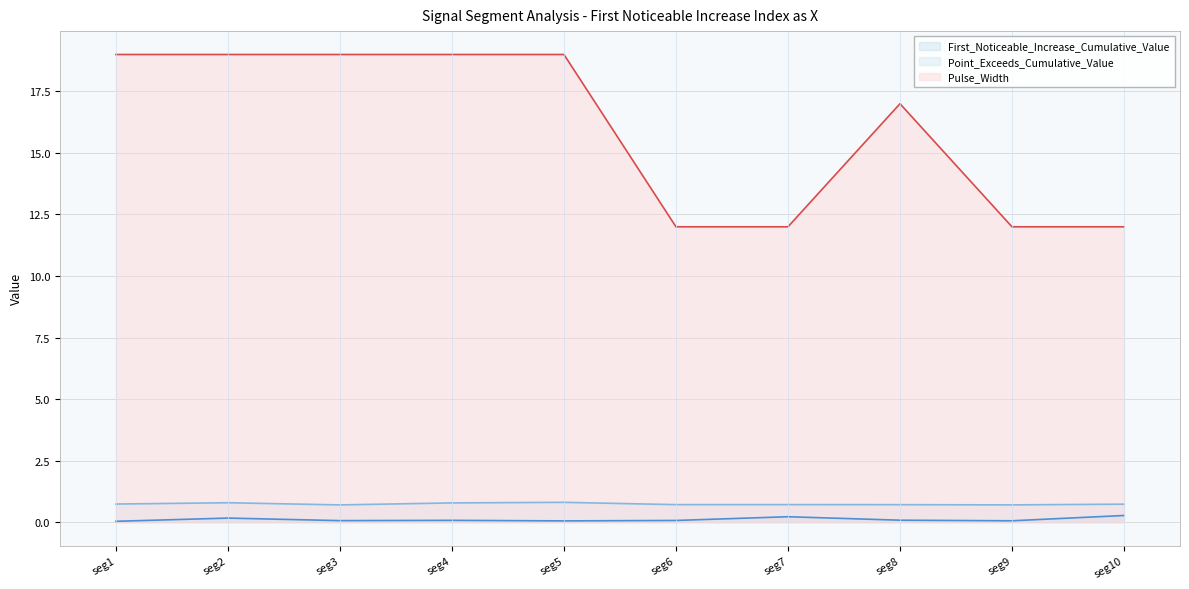

List the series in order of their peak value, lowest first.

First_Noticeable_Increase_Cumulative_Value, Point_Exceeds_Cumulative_Value, Pulse_Width